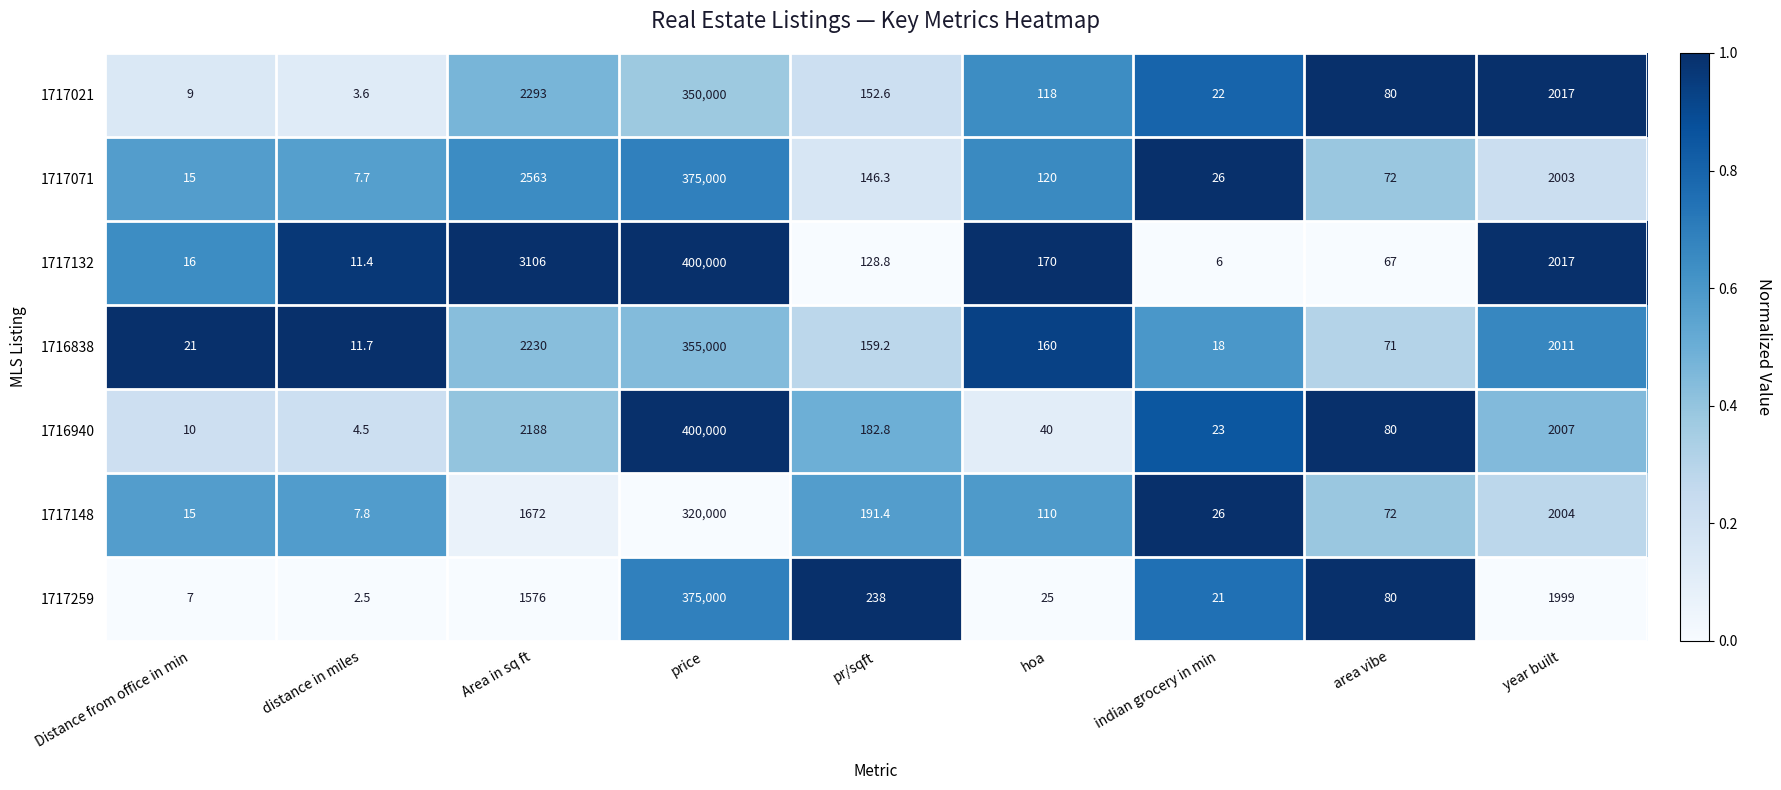

Between Distance from office in min and pr/sqft, which series saw the biggest shift?

1717259